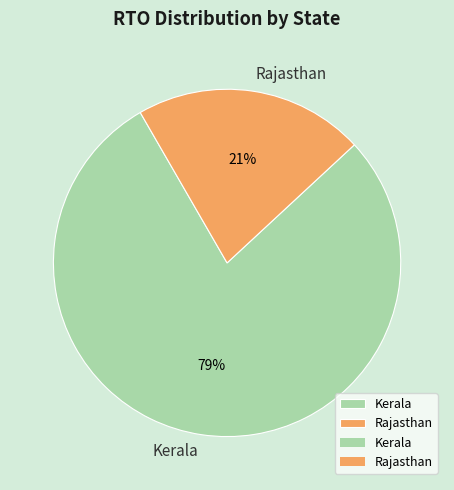

Is Rajasthan the majority of the pie?

No